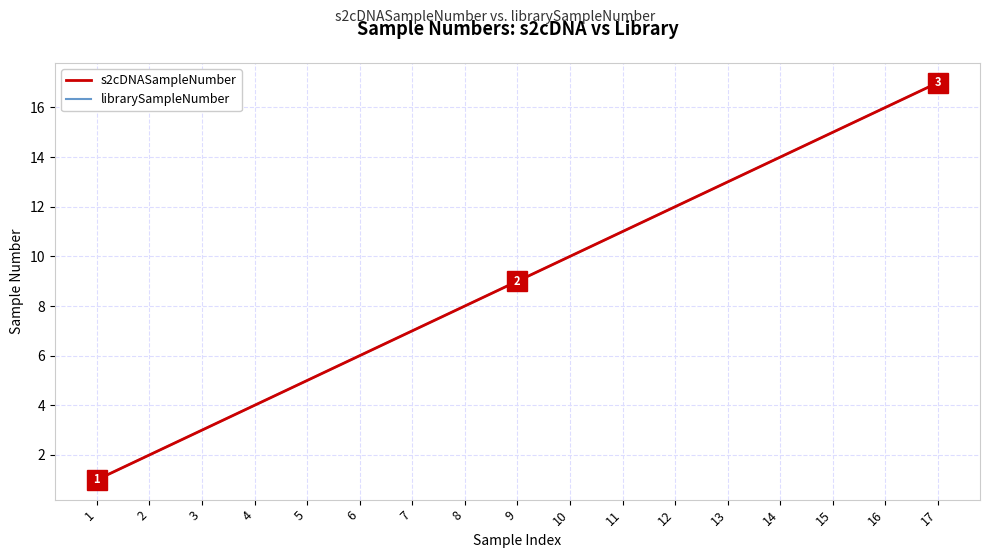

The librarySampleNumber series shows 9 at 6. True or false?

False